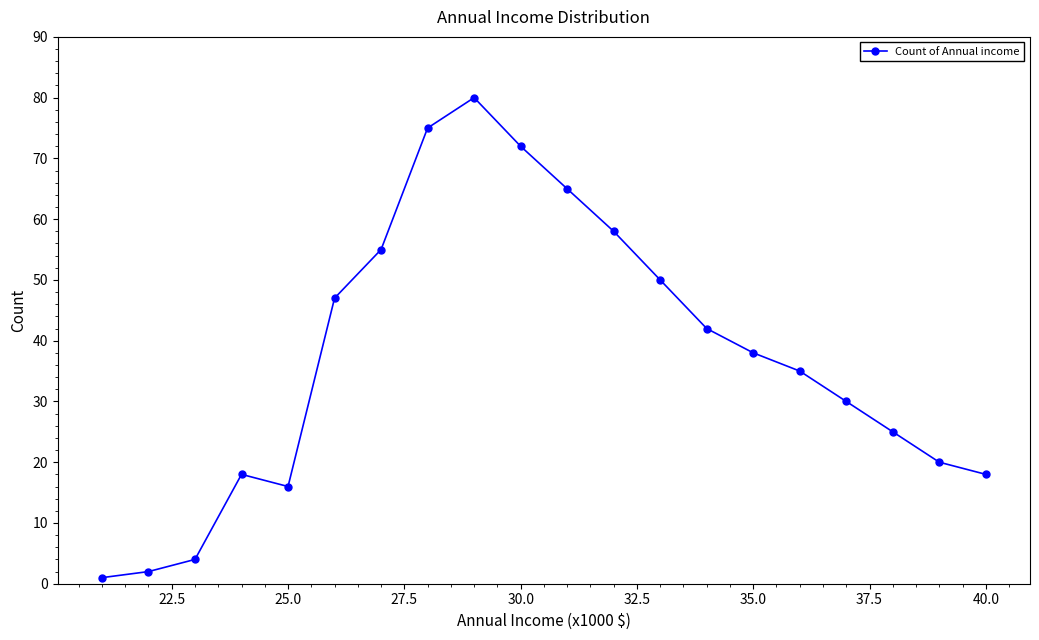

Does the chart display data point markers on the line(s)?

Yes